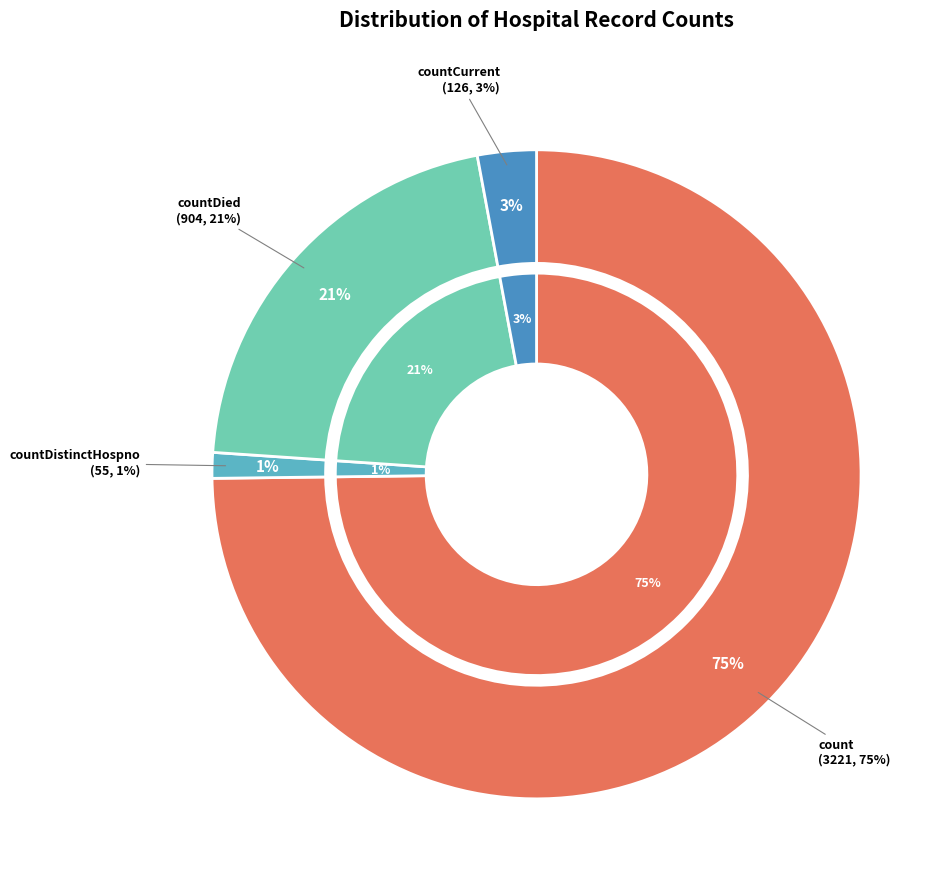

Combined, what portion of the pie is countDied and countCurrentSuspected?

21.0%